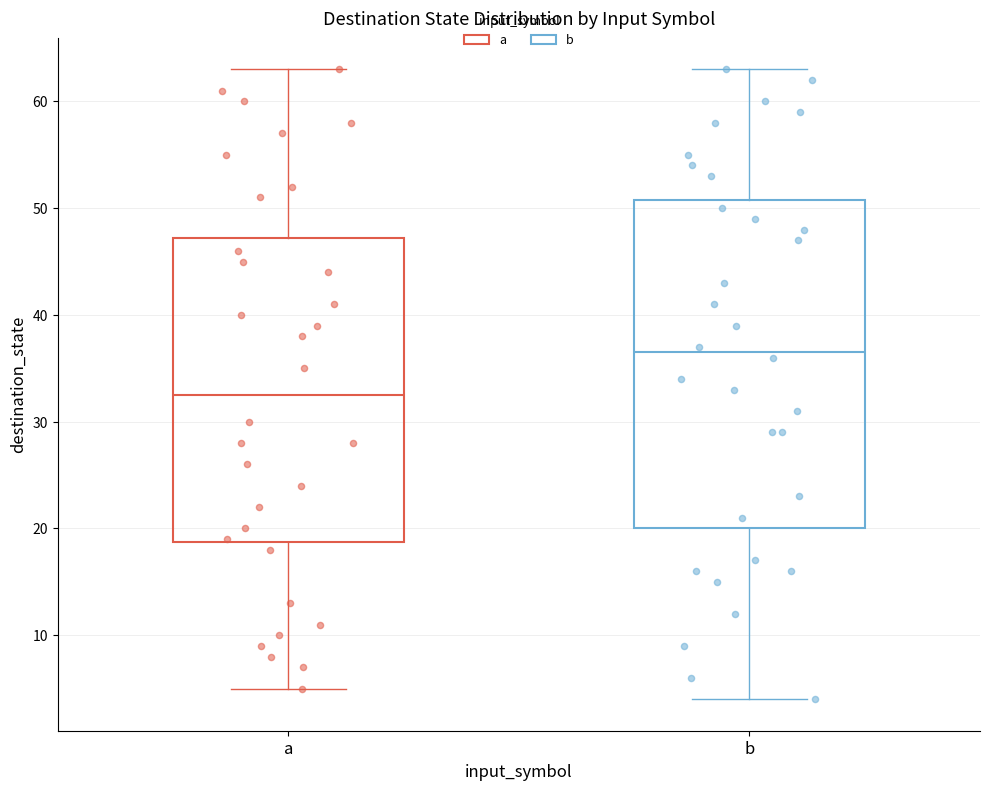

Which box is the tallest, from its lower edge to its upper edge?

b